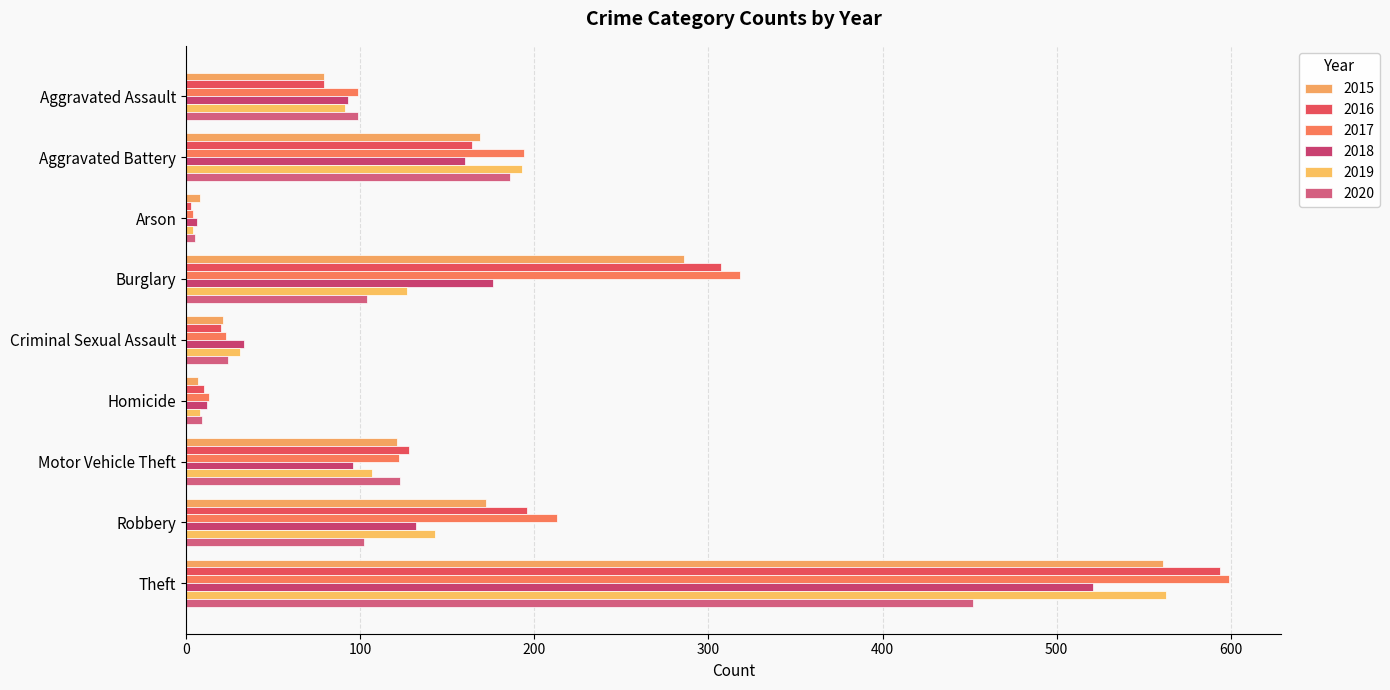

Which series has the largest total across all categories?

2017